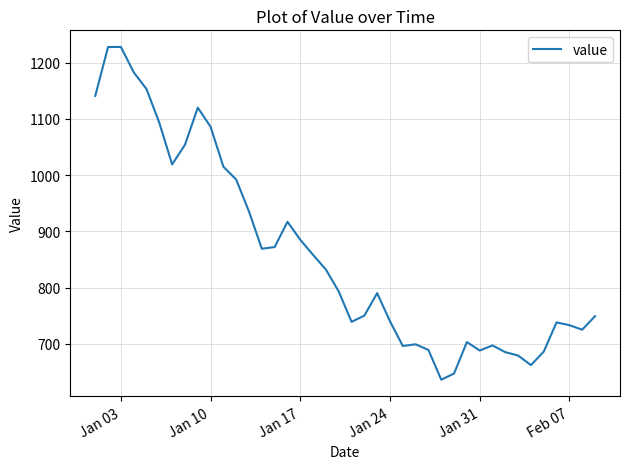

What is the difference between the maximum and minimum values?

592